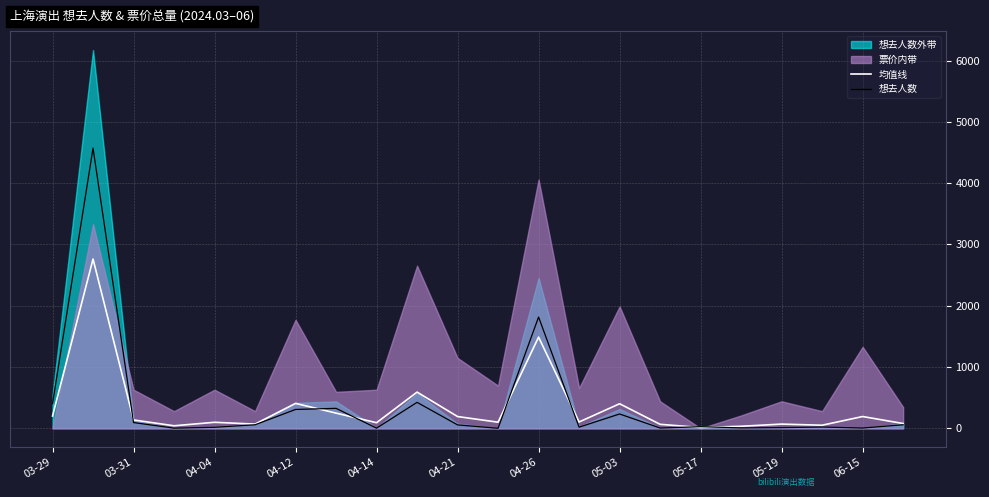

How many data points in 均值线 are less than 103?

11